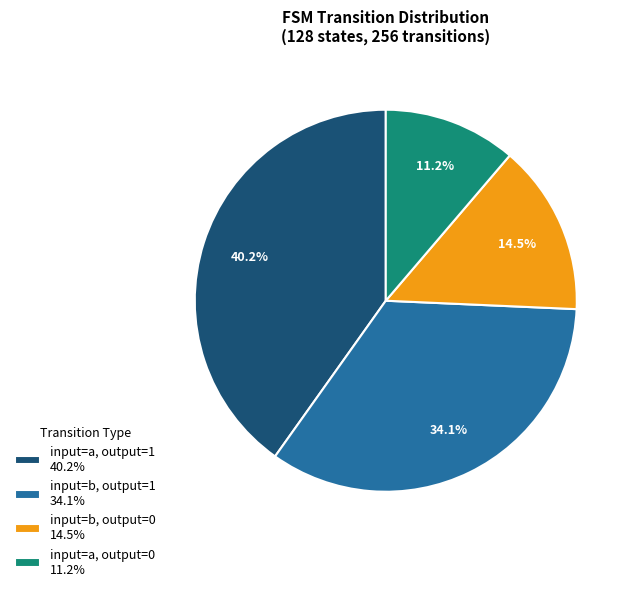

How many slices are in this pie chart?

4